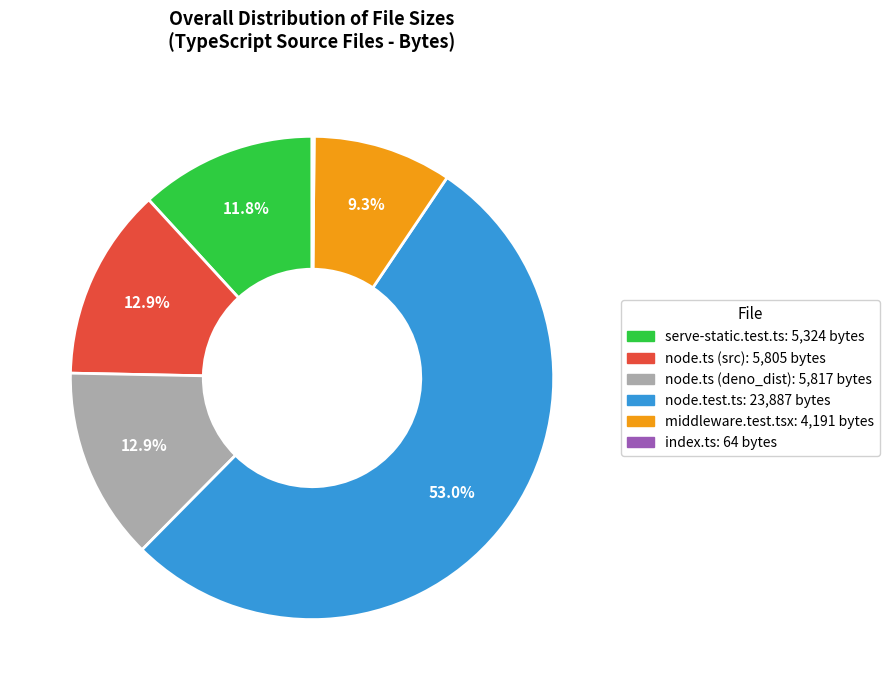

Between middleware.test.tsx and node.test.ts, which is larger?

node.test.ts